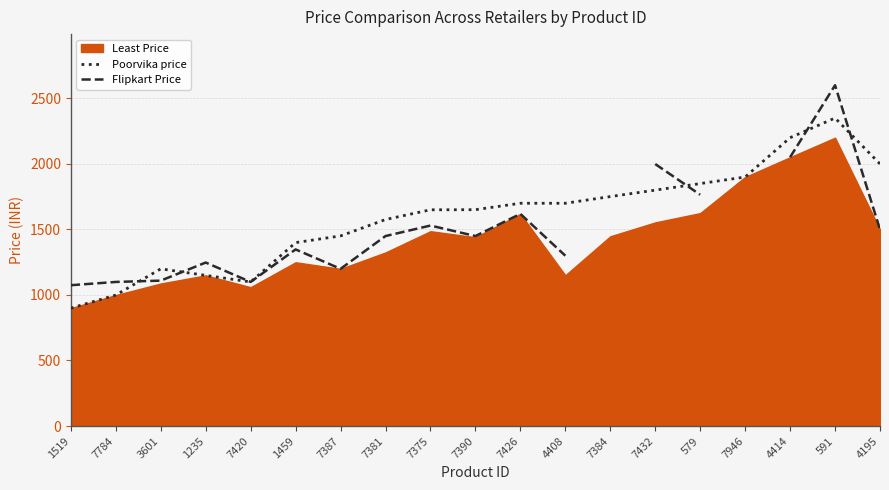

How many values in Flipkart Price are above zero?

17